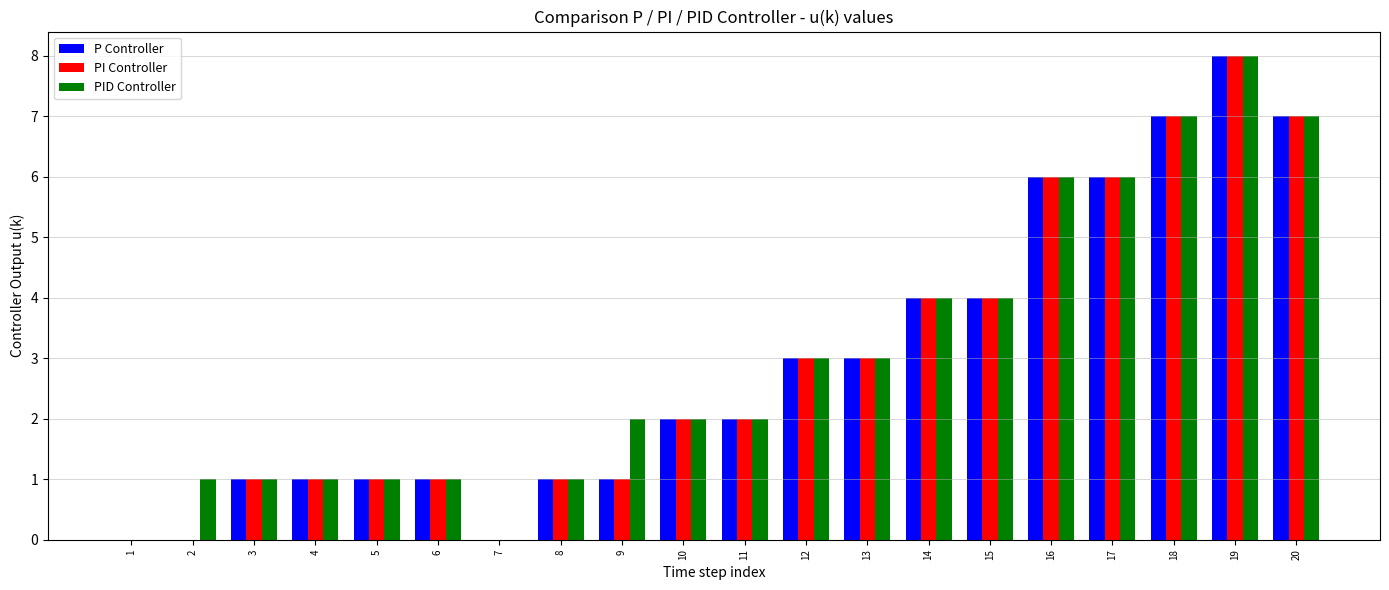

True or false: P Controller has a value of 14 at 19.

False